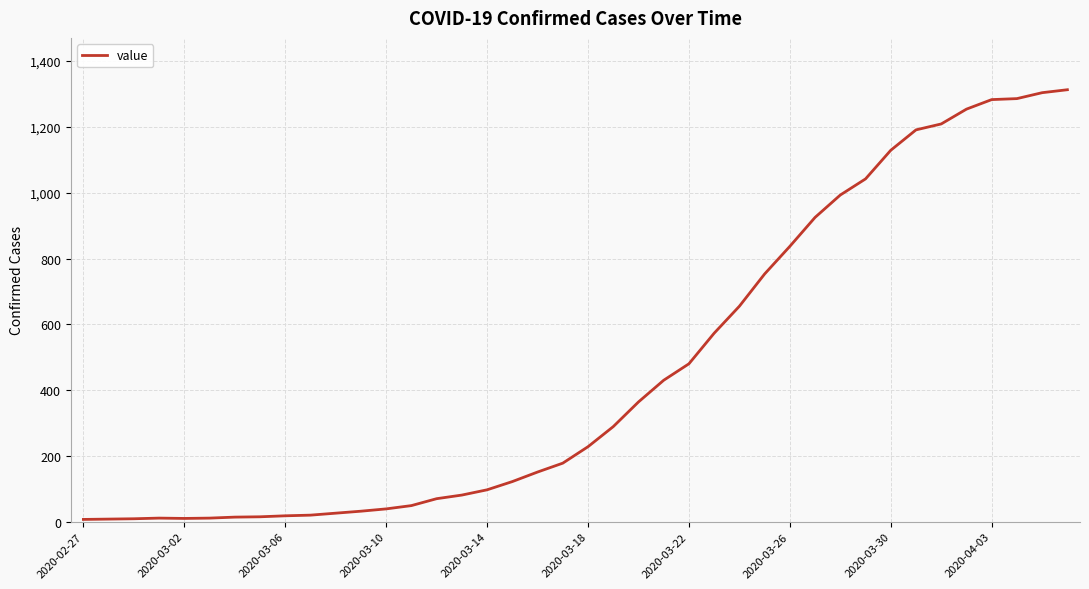

What is the difference between the maximum and minimum values?

1306